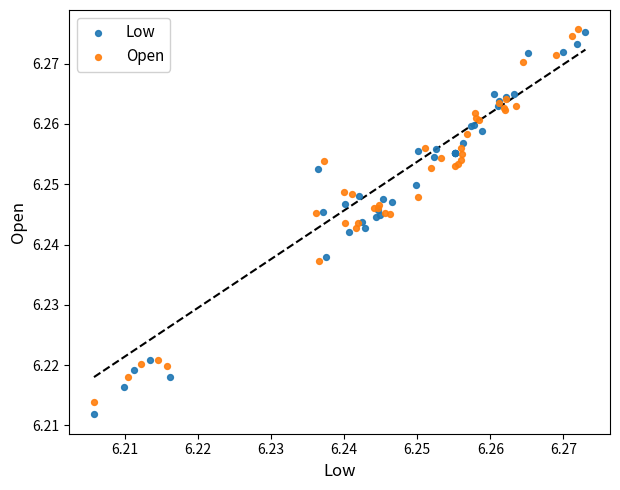

Which series has the largest Y range (max minus min)?

Low